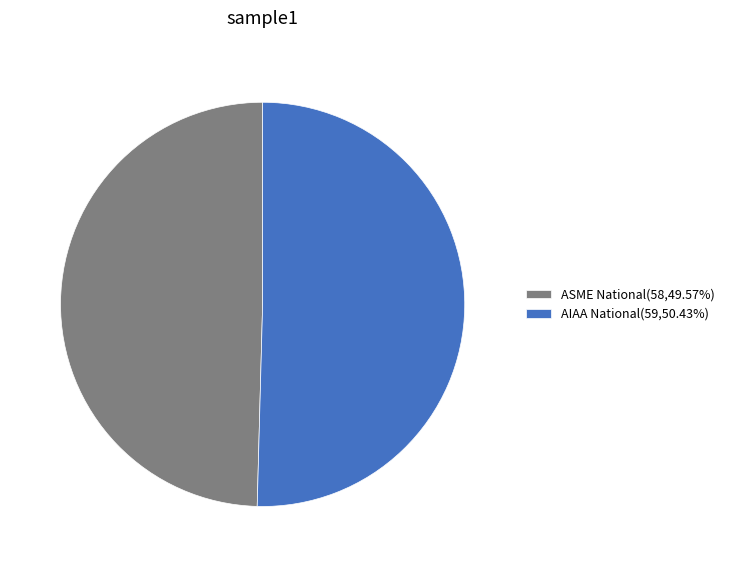

Between AIAA National and ASME National, which is larger?

AIAA National